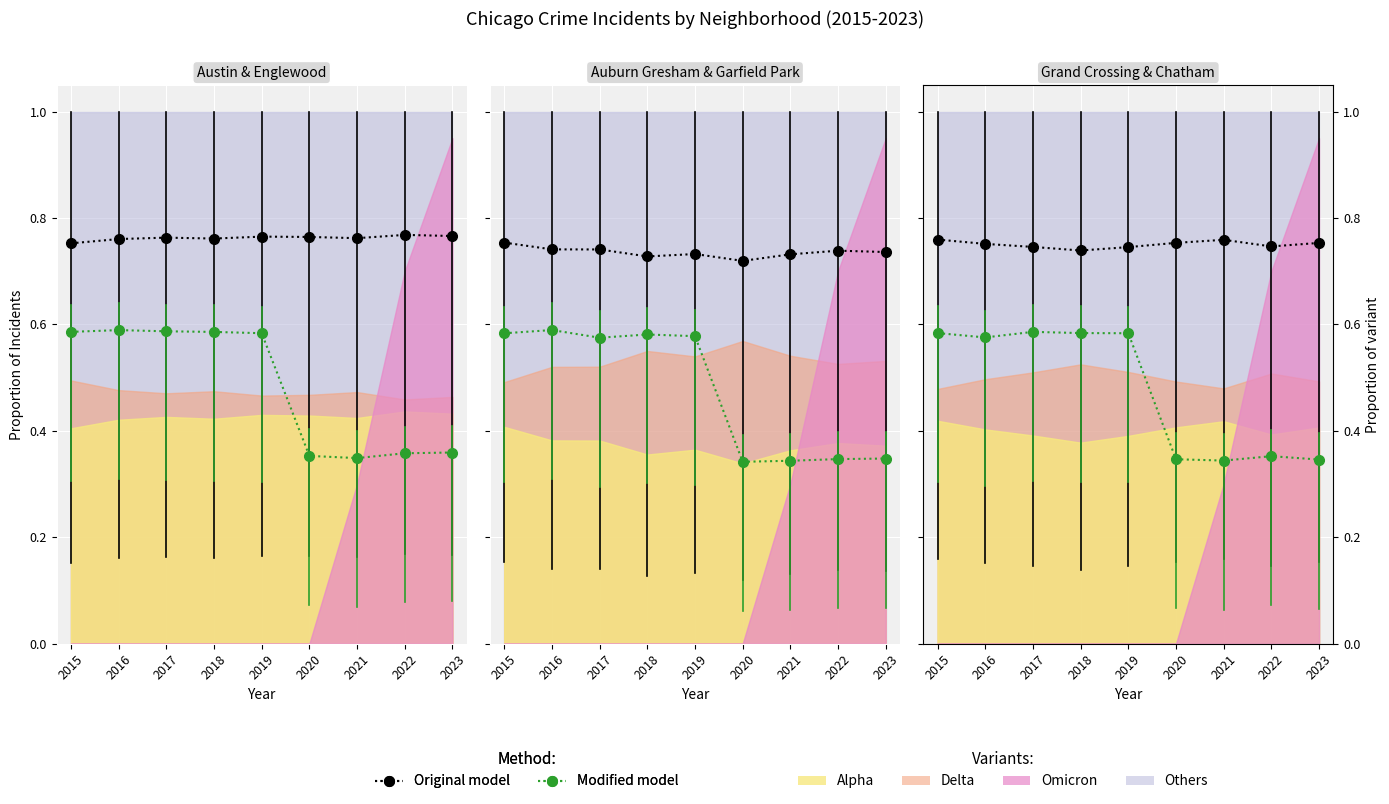

True or false: Modified model has more than 0 points higher than both neighbors.

True